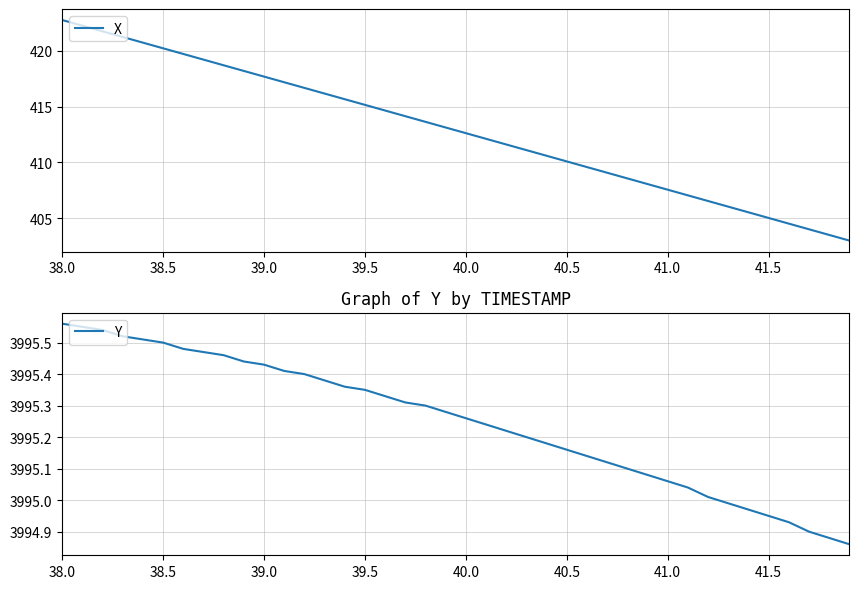

True or false: X has a value of 212.4 at 41.5.

False